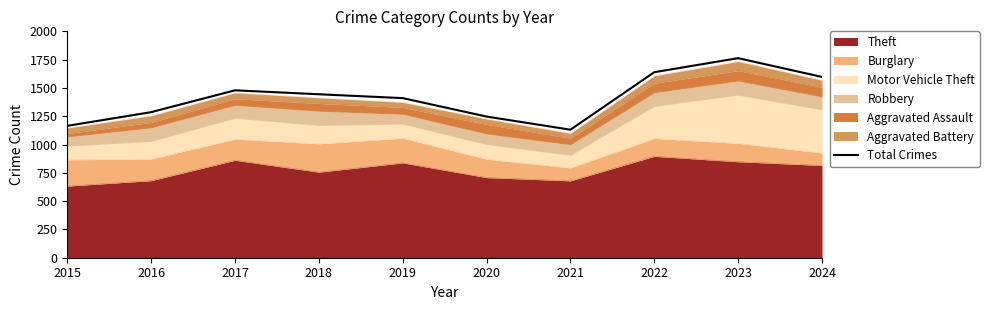

Which has a higher value, 2015 or 2021?

2015